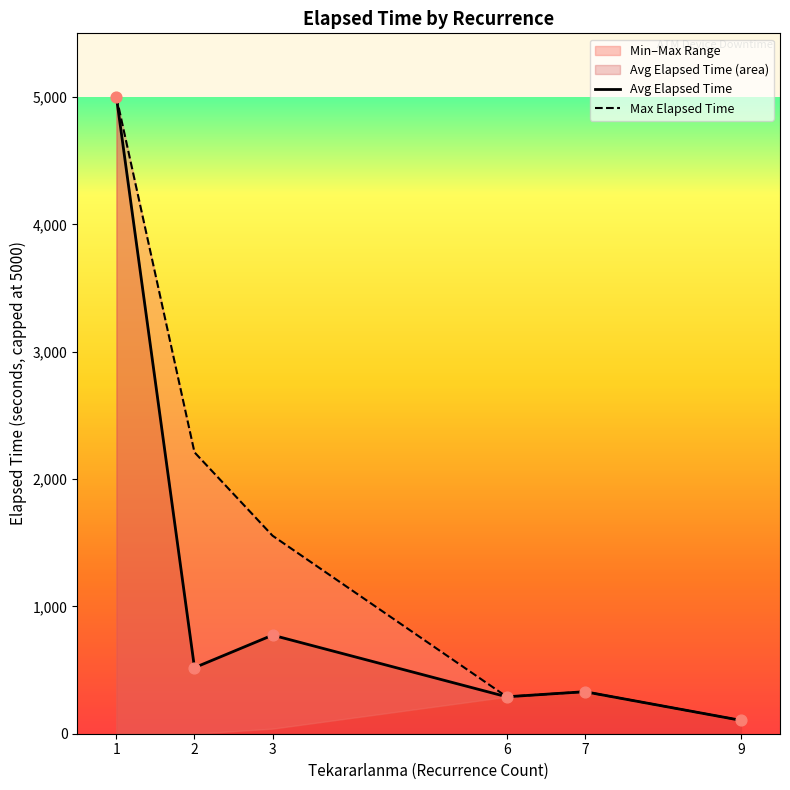

Is the value of Avg Elapsed Time at 2 greater than the value of Max Elapsed Time at 7?

Yes